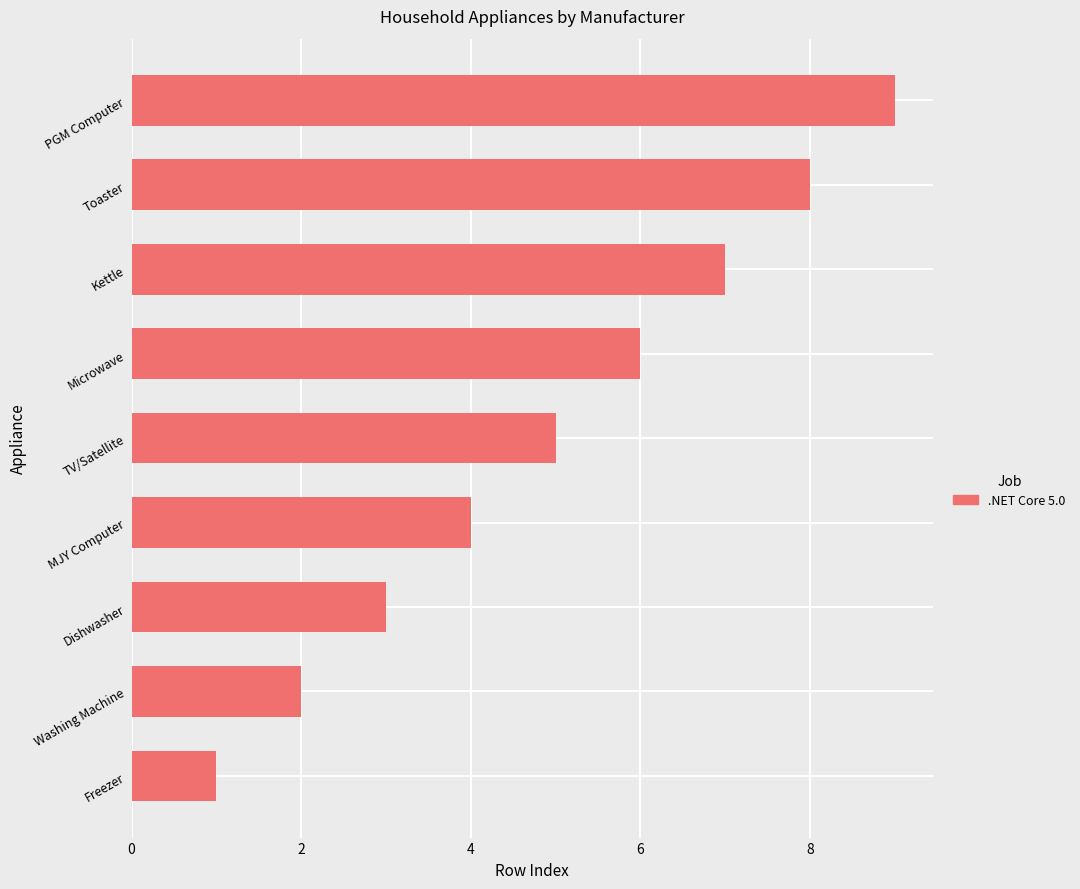

What is the minimum value shown in the chart?

1